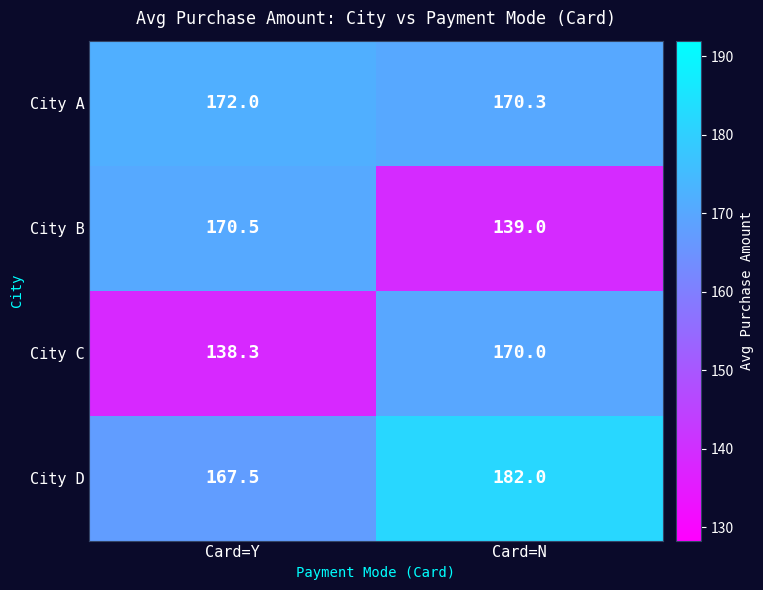

What is the total value across all series at Card=N?

661.3